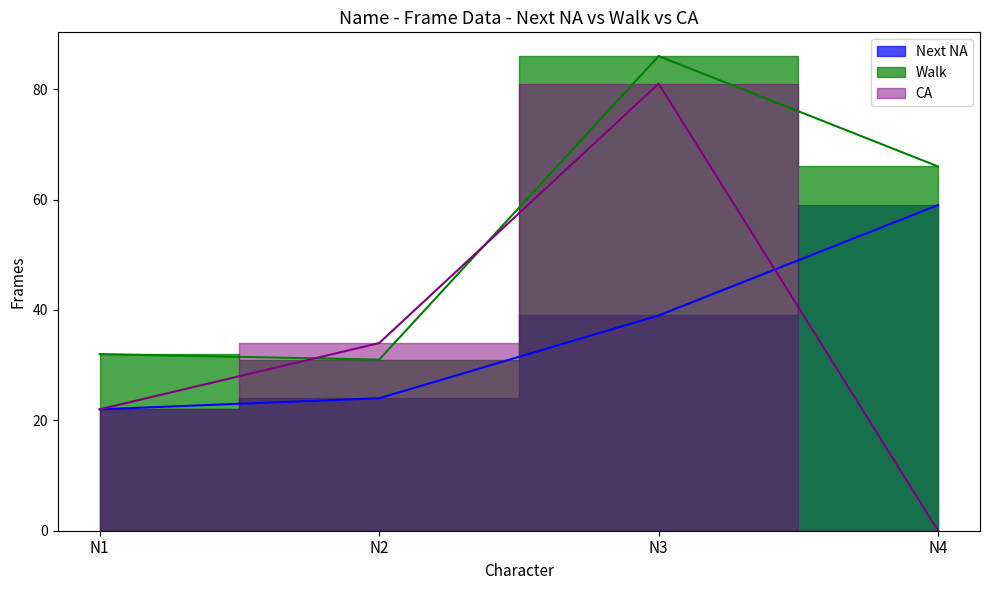

Rank the categories by CA value from highest to lowest.

N3, N2, N1, N4